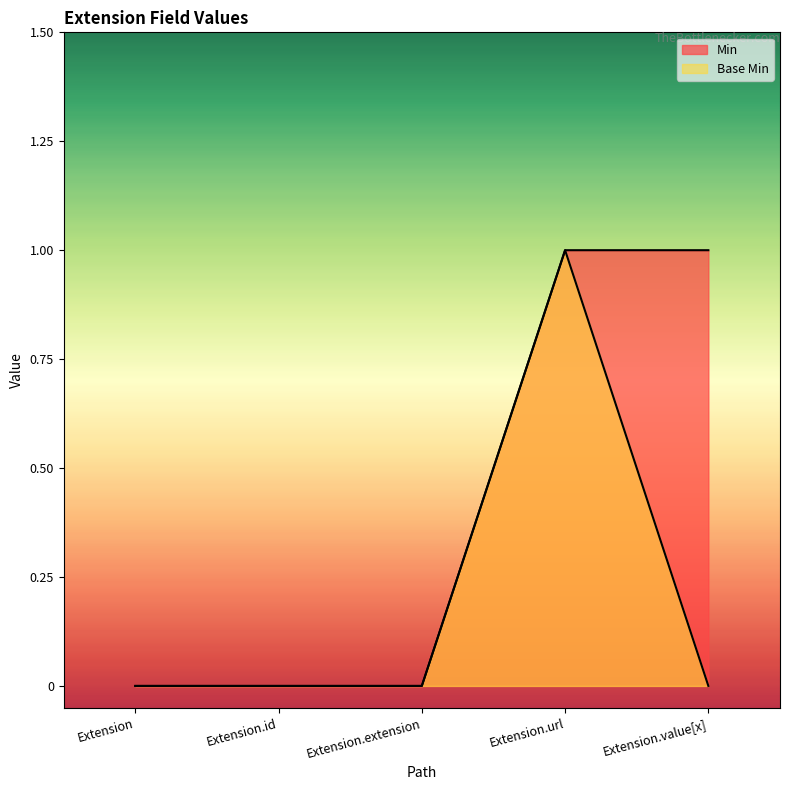

Which label corresponds to the smallest value in the chart?

Extension